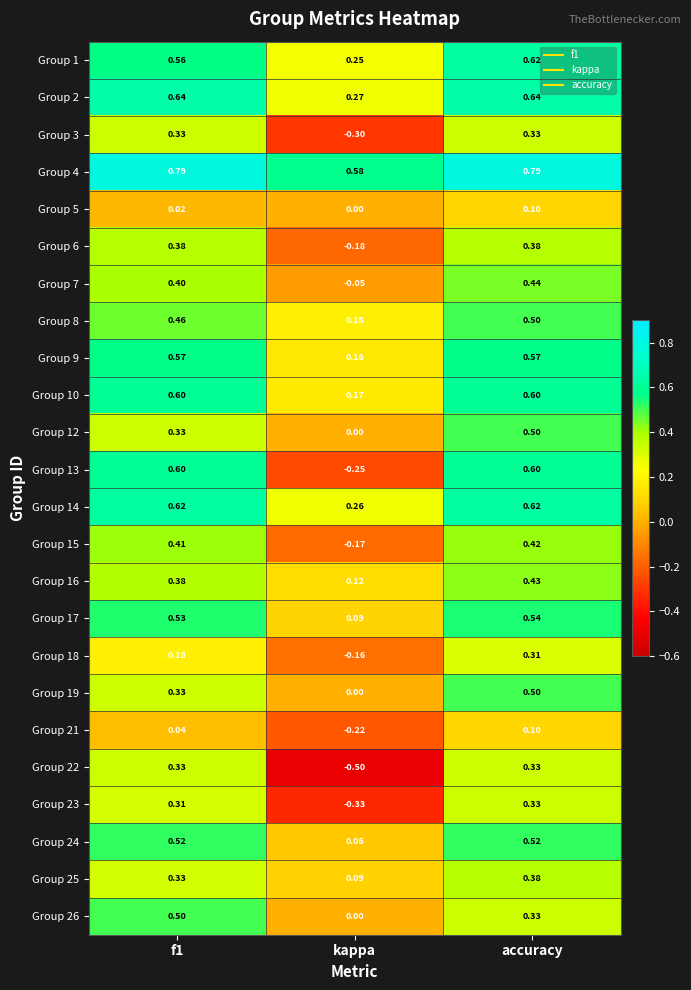

At which category is the sum across all series the highest?

accuracy